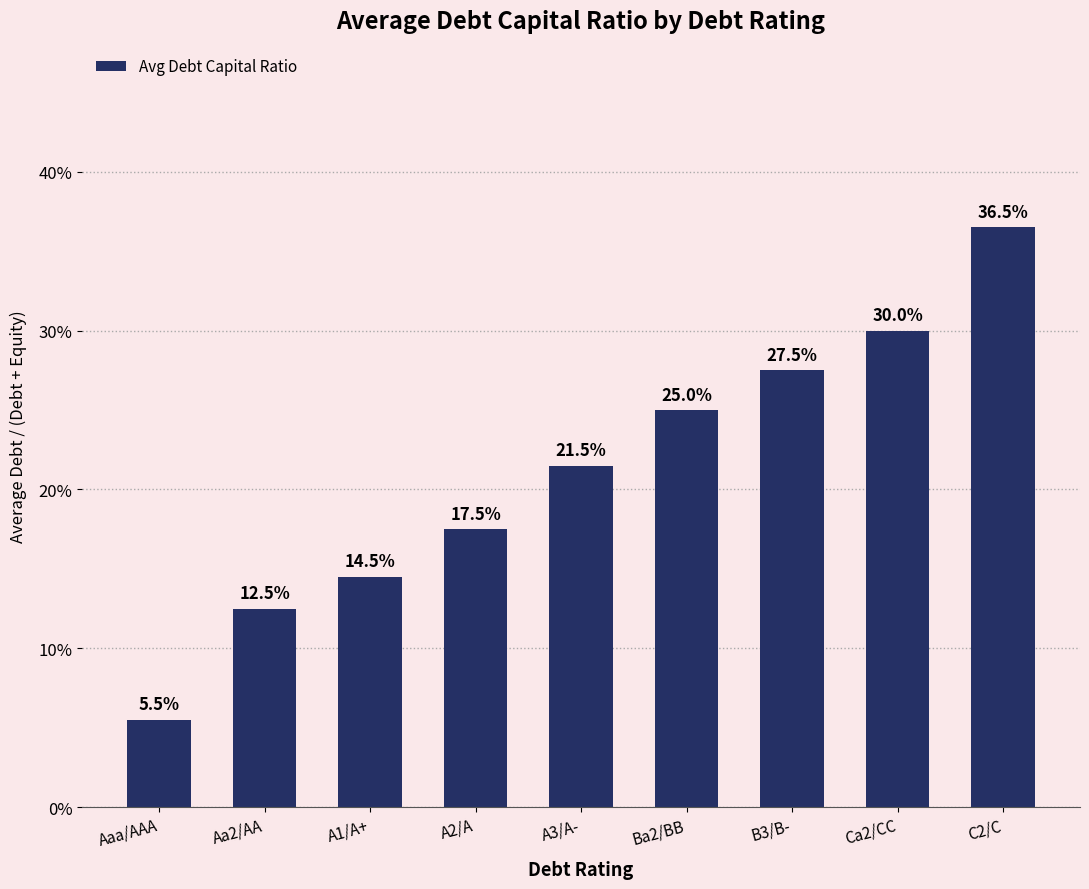

Which has a higher value, C2/C or A1/A+?

C2/C